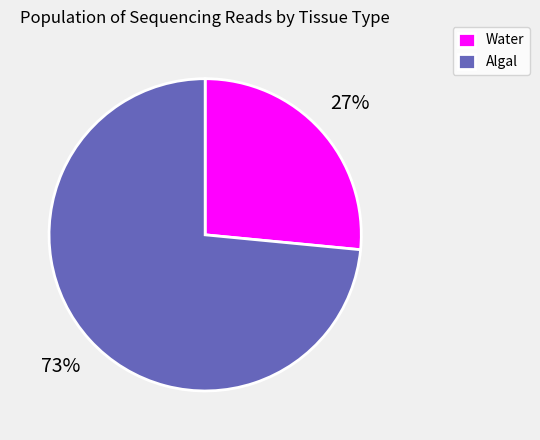

What is the ratio of the value at Water to the value at Algal?

0.4